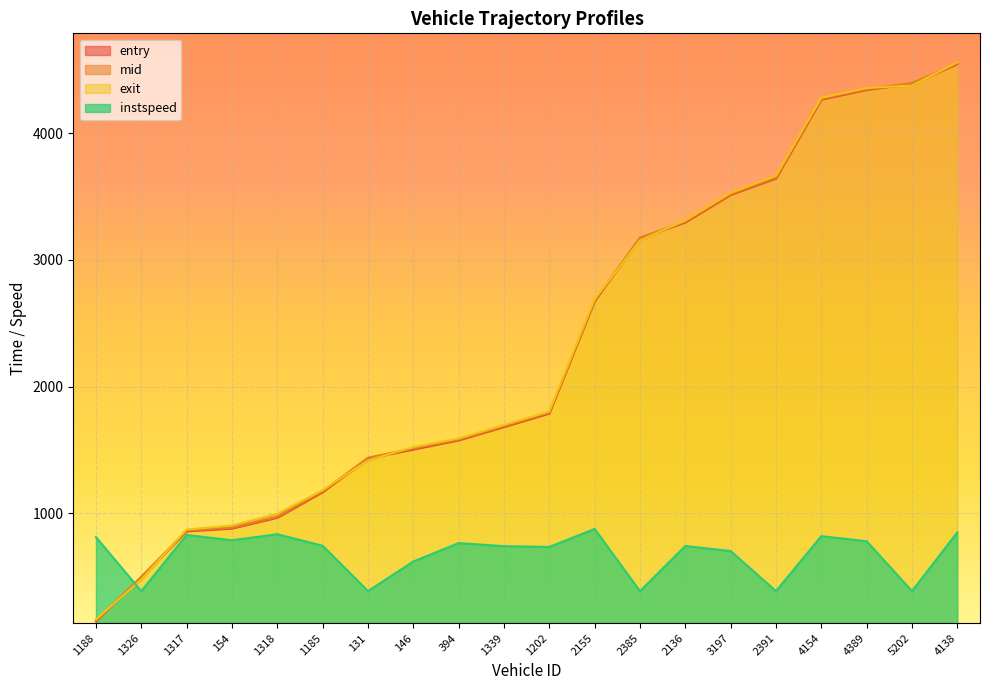

Which label corresponds to the smallest value in the chart?

1188